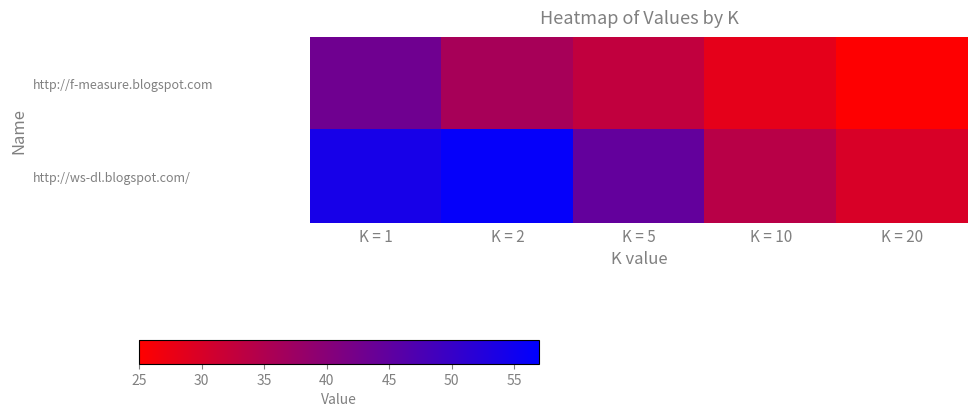

Reading left to right, what are all the values shown in this chart?

http://f-measure.blogspot.com: K = 1=43.0	K = 2=36.0	K = 5=32.8	K = 10=28.3	K = 20=25.1
http://ws-dl.blogspot.com/: K = 1=54.0	K = 2=56.3	K = 5=44.6	K = 10=33.9	K = 20=29.9